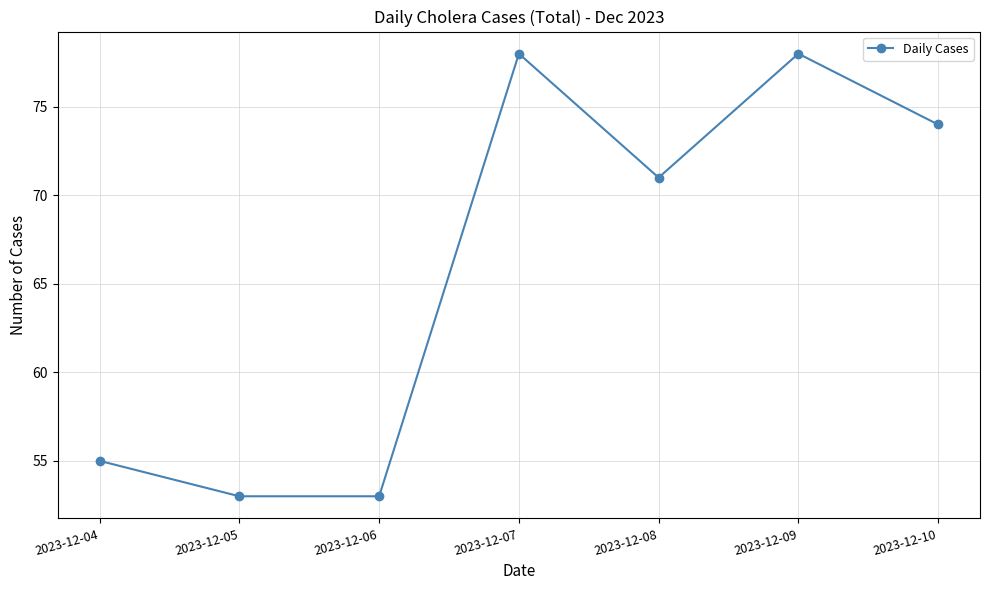

What is the value of the 3rd point from the left?

53